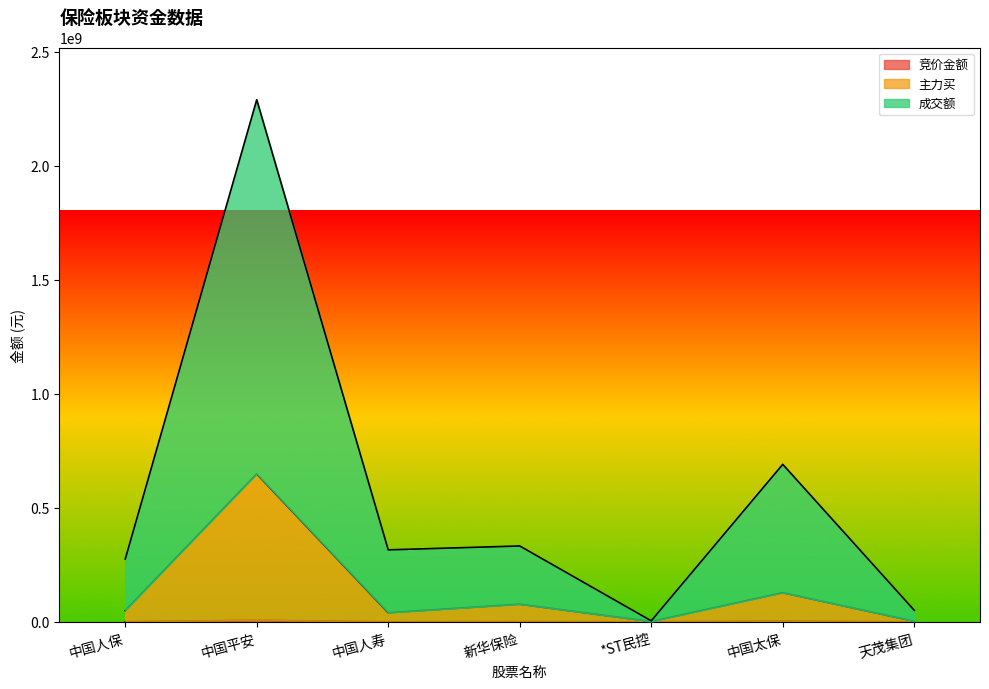

True or false: 成交额 has a value of 690445035 at 中国太保.

True